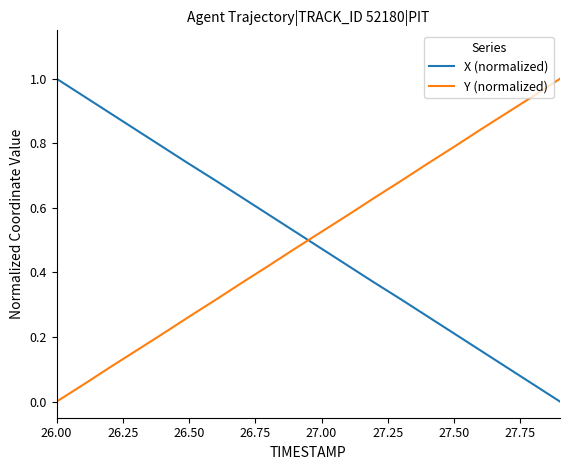

How many intersections are there between X (normalized) and Y (normalized)?

1